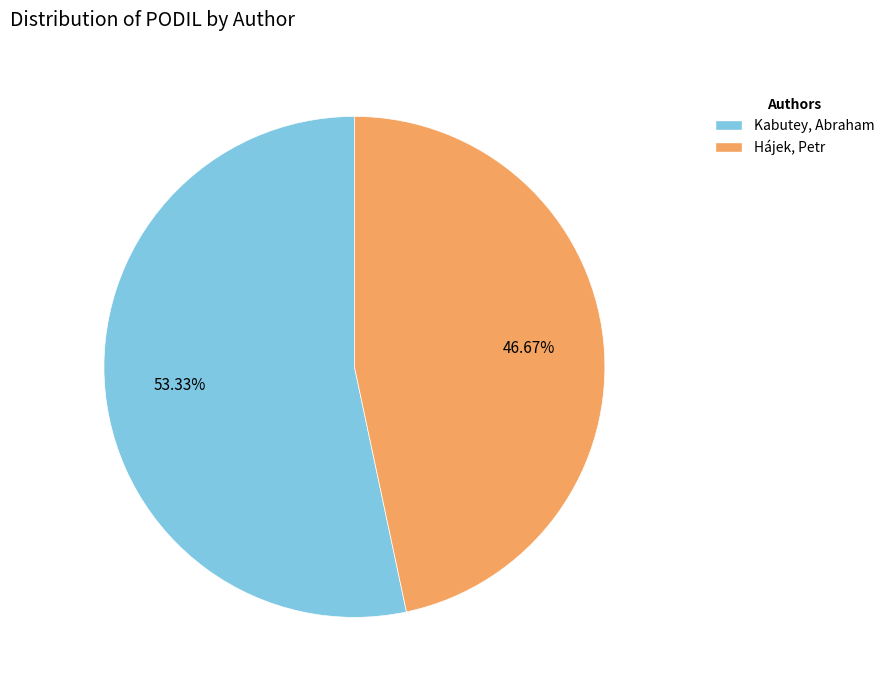

How many segments does this pie chart have?

2